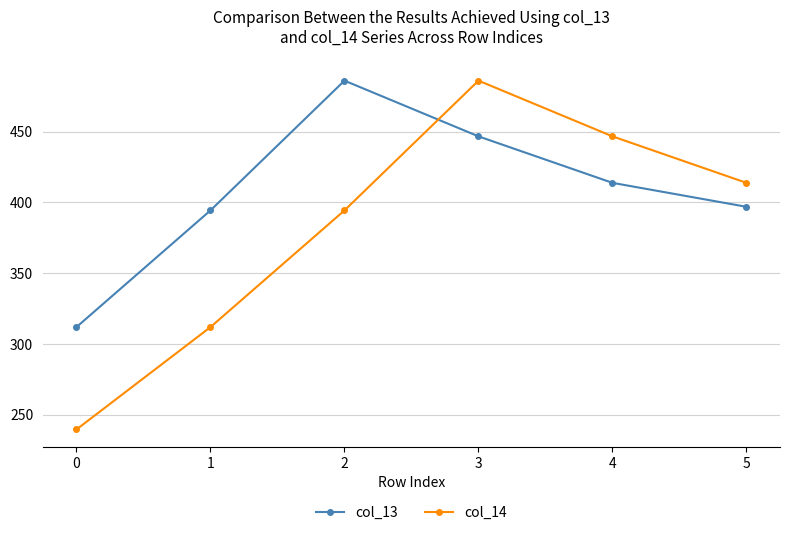

Is the value of col_13 at 5 greater than the value of col_14 at 4?

No